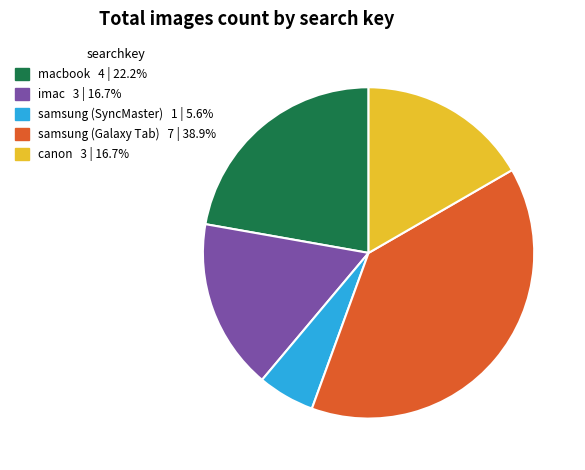

True or false: samsung (Galaxy Tab) accounts for 39% of the total.

True